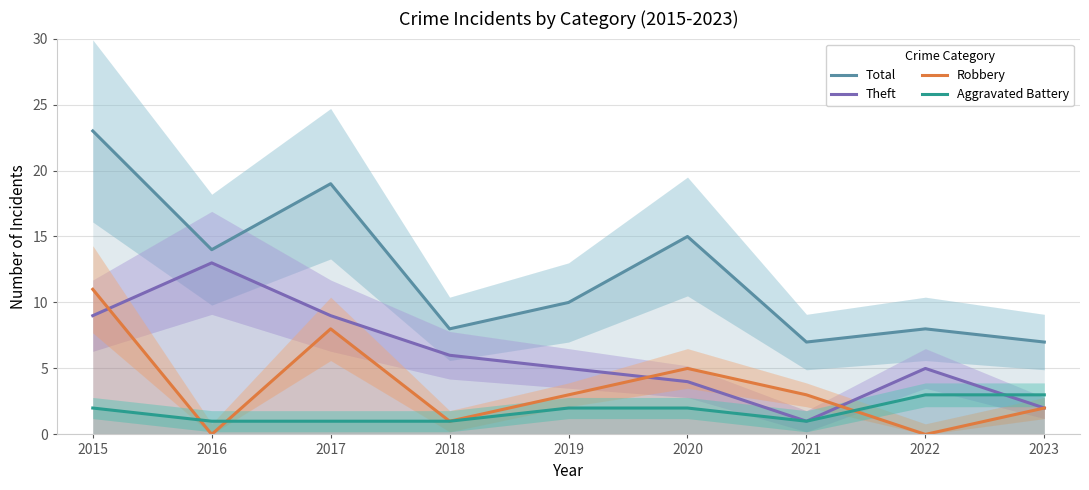

At how many categories does at least one series exceed 7?

7